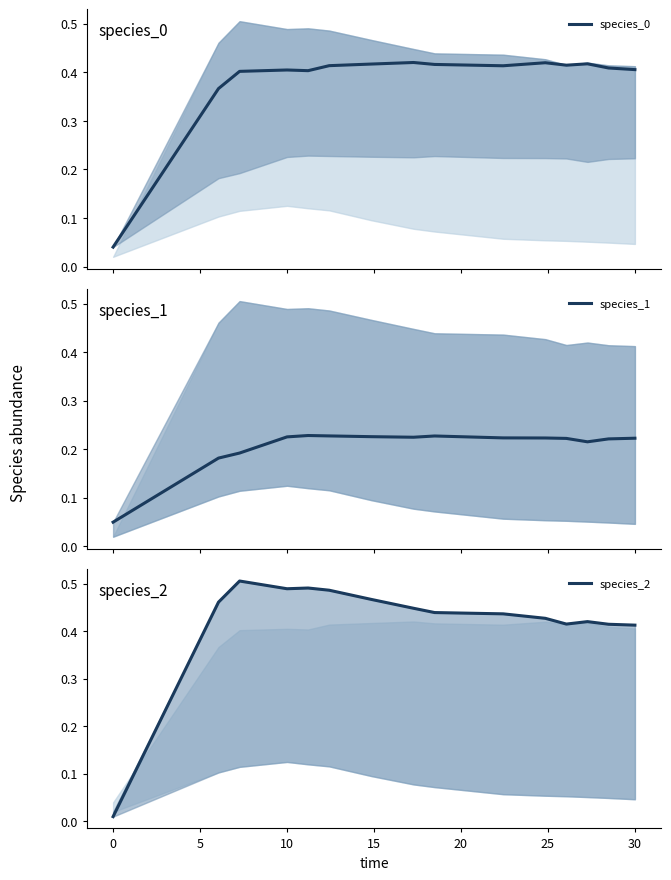

In species_0, how many points are higher than both neighbors (excluding endpoints)?

4